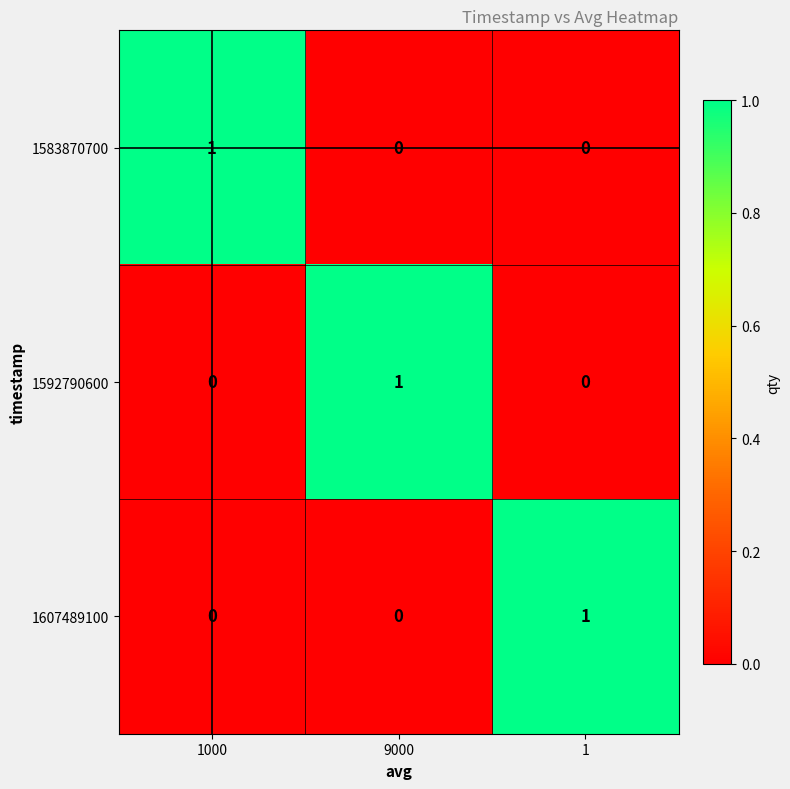

At which label does 1592790600 reach its peak?

9000